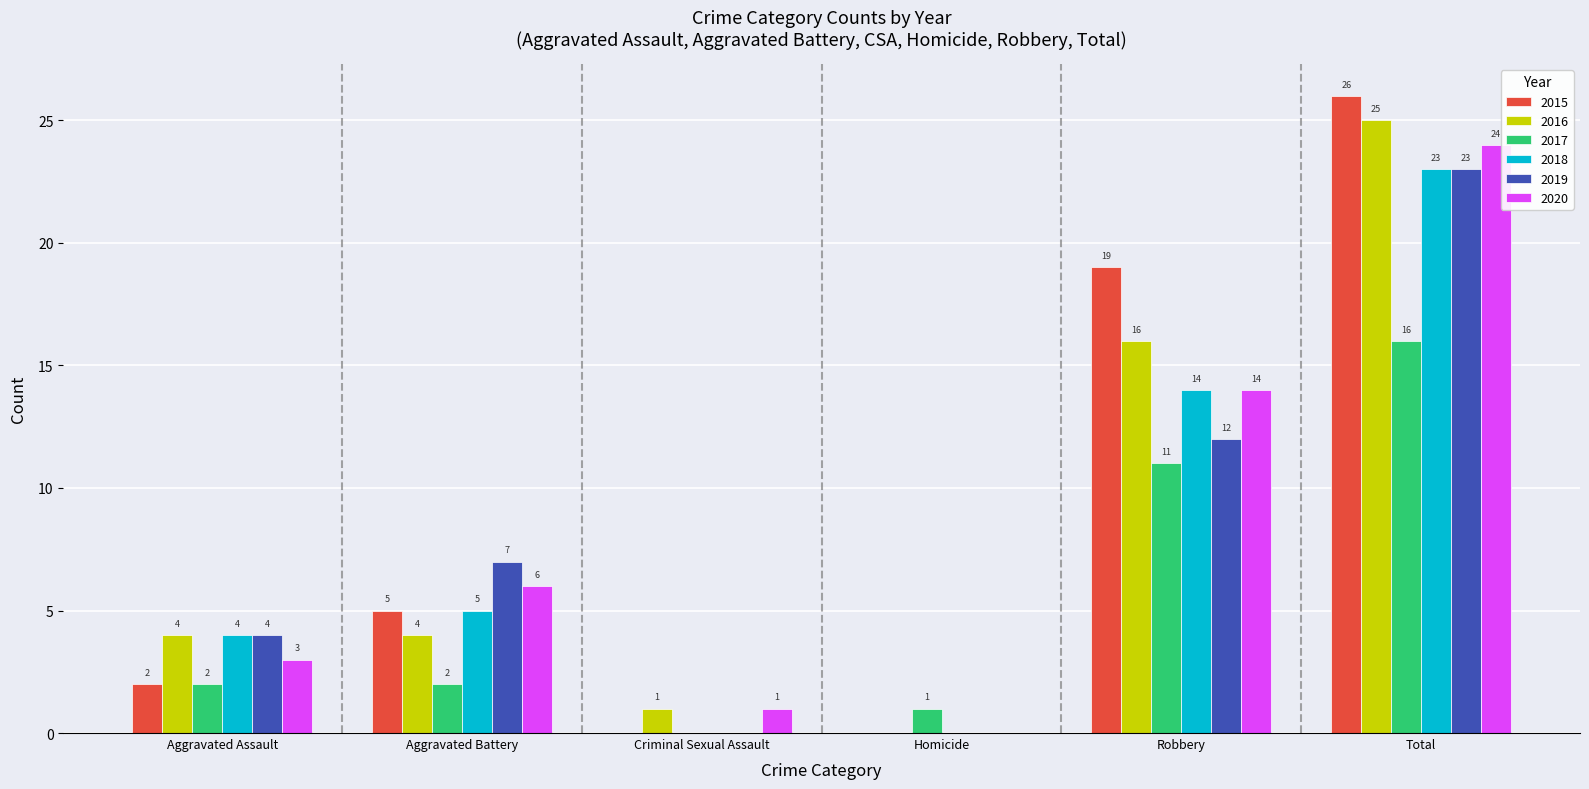

Is it true that 2017 equals 11 at Total?

False